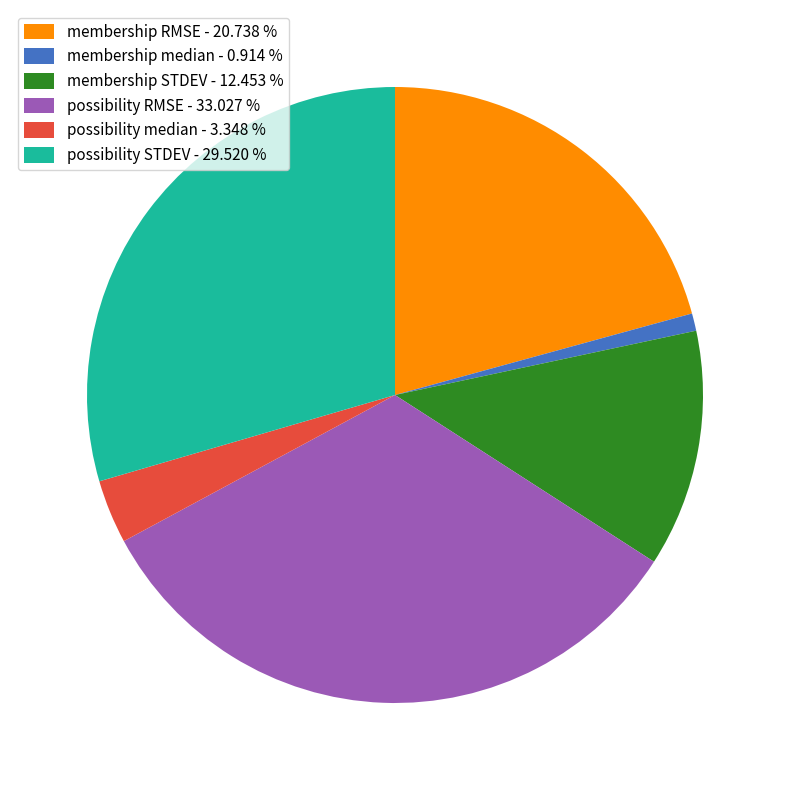

Is the sum of possibility RMSE - 33.027 % and membership RMSE - 20.738 % greater than half?

Yes